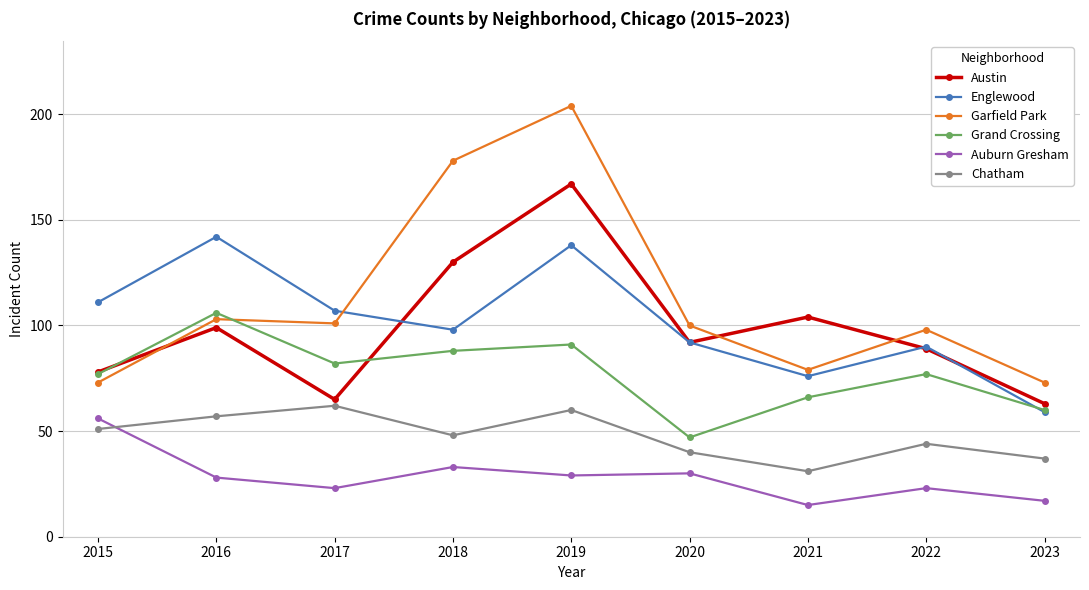

Which series has the largest total across all categories?

Garfield Park